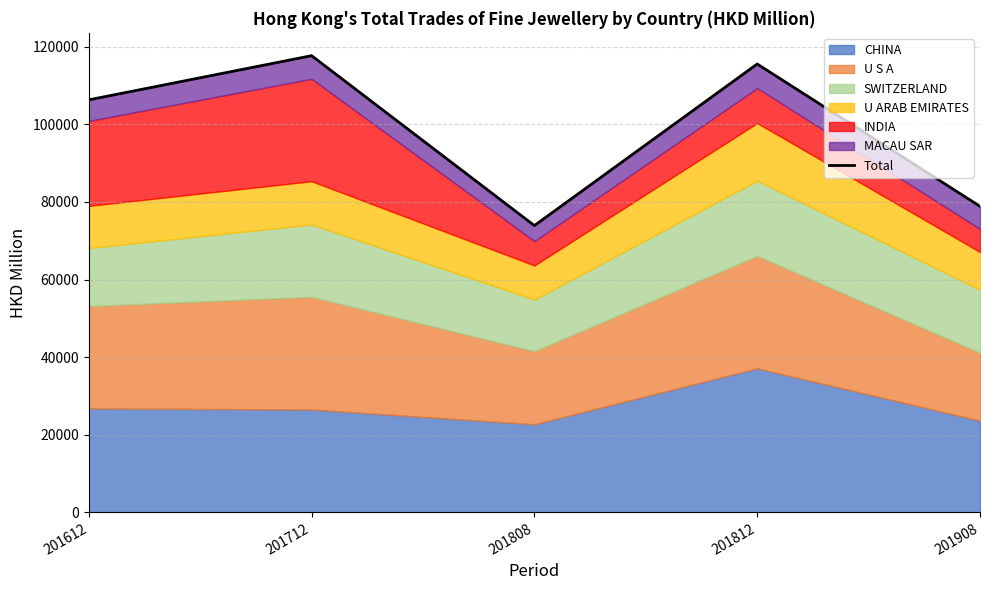

How many lines are shown in the chart?

1